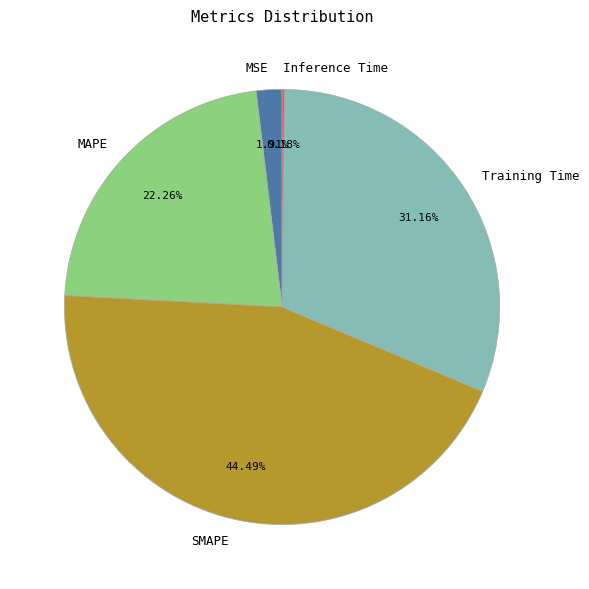

Which slice is the largest?

SMAPE